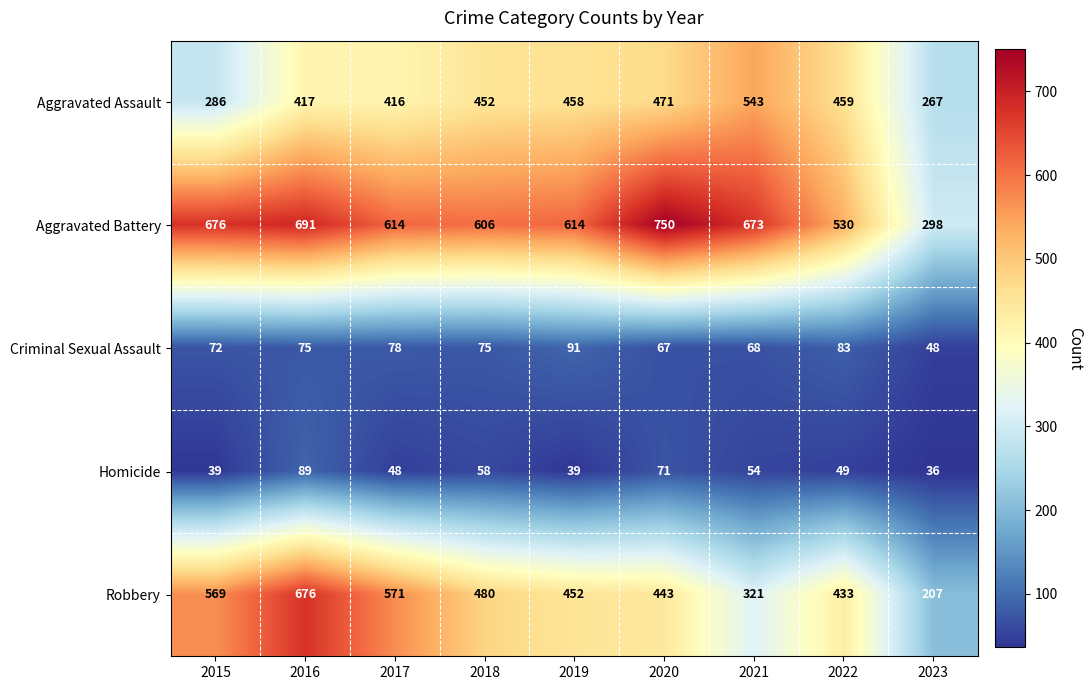

At which label is Aggravated Battery closest to 524?

2022